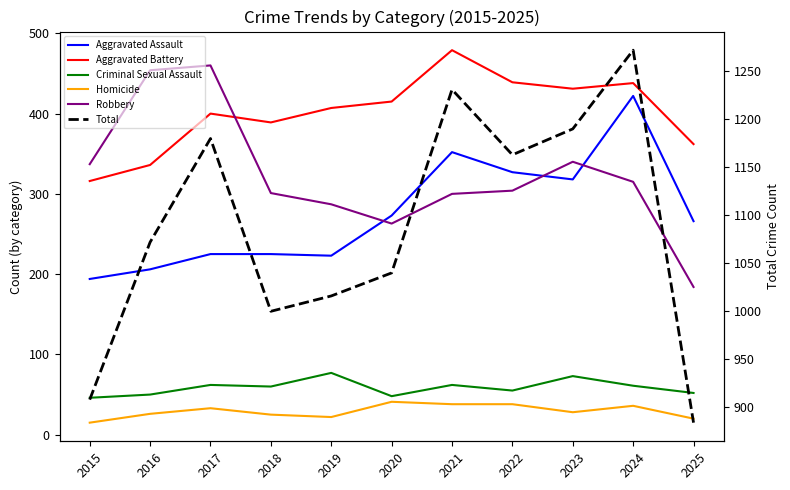

Where does the Aggravated Assault series first go above 266?

2020